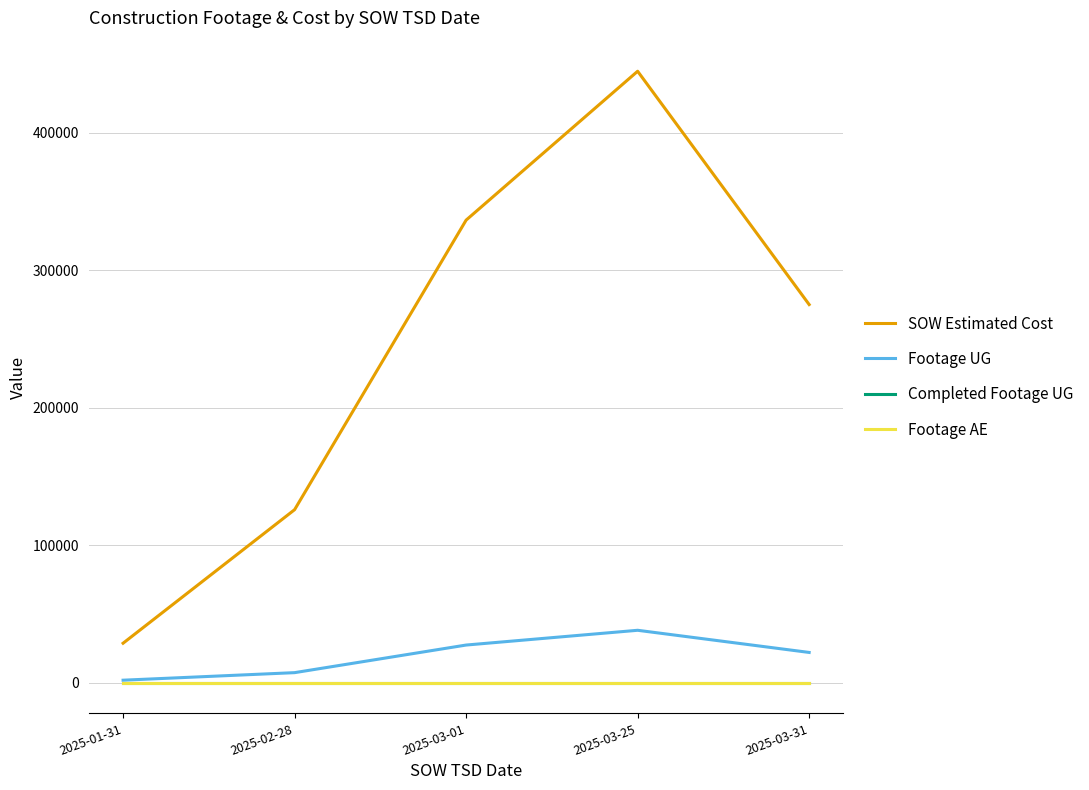

Does the chart have visible grid lines?

Yes